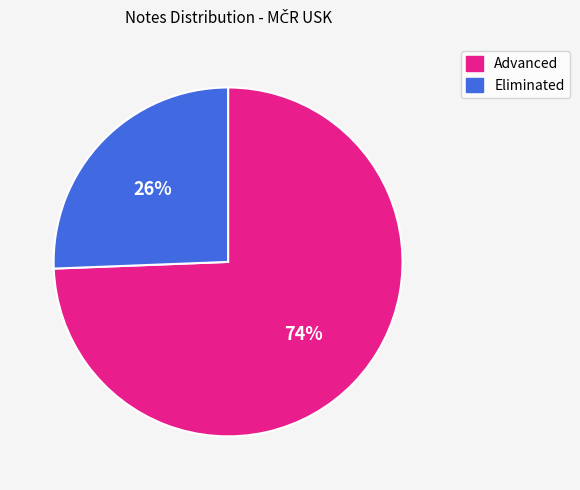

Is the sum of Eliminated and Advanced greater than half?

Yes